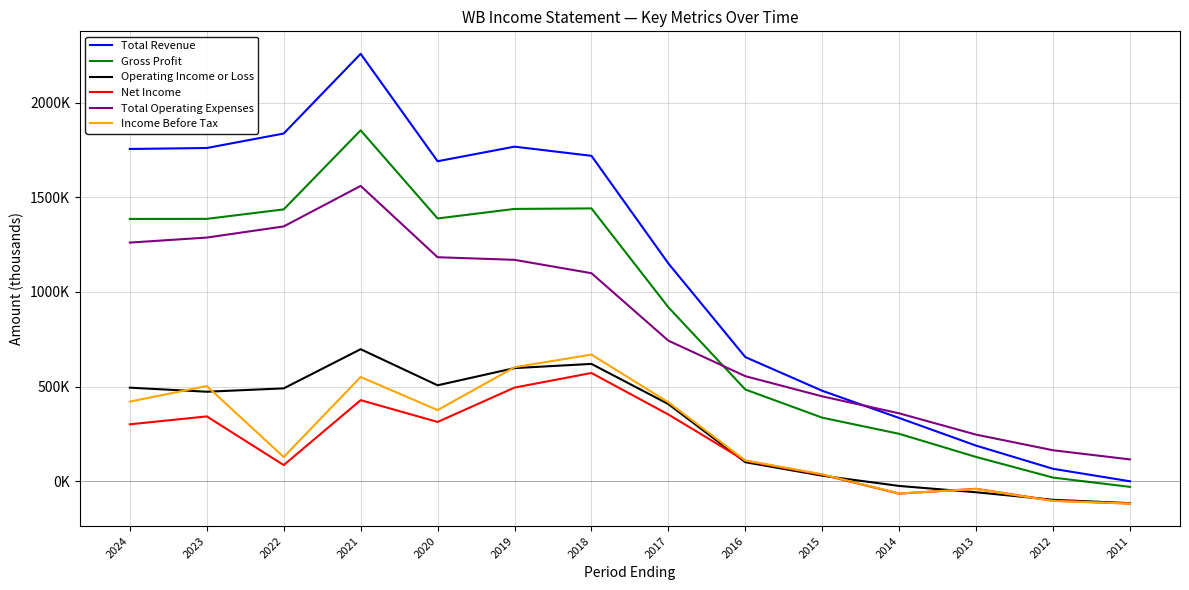

Reading left to right, what are all the values shown in this chart?

Total Revenue: 1754700	1759800	1836300	2257100	1689900	1766900	1718500	1150100	655800	477900	334200	188300	65900	0
Gross Profit: 1385200	1385600	1435700	1853200	1387800	1438100	1440900	918800	484600	335900	250600	128400	19500	-29500
Operating Income or Loss: 494300	472900	490600	697400	506800	597600	619800	407600	100800	29500	-24600	-58000	-97800	-115500
Net Income: 300800	342600	85600	428300	313400	494700	571800	352600	108000	34700	-65300	-39800	-102500	-117700
Total Operating Expenses: 1260400	1286900	1345700	1559700	1183100	1169300	1098700	742500	555000	448400	358800	246300	163800	115500
Income Before Tax: 420700	502800	128100	550700	375900	602400	668800	417100	110000	36800	-64300	-40700	-104000	-117700